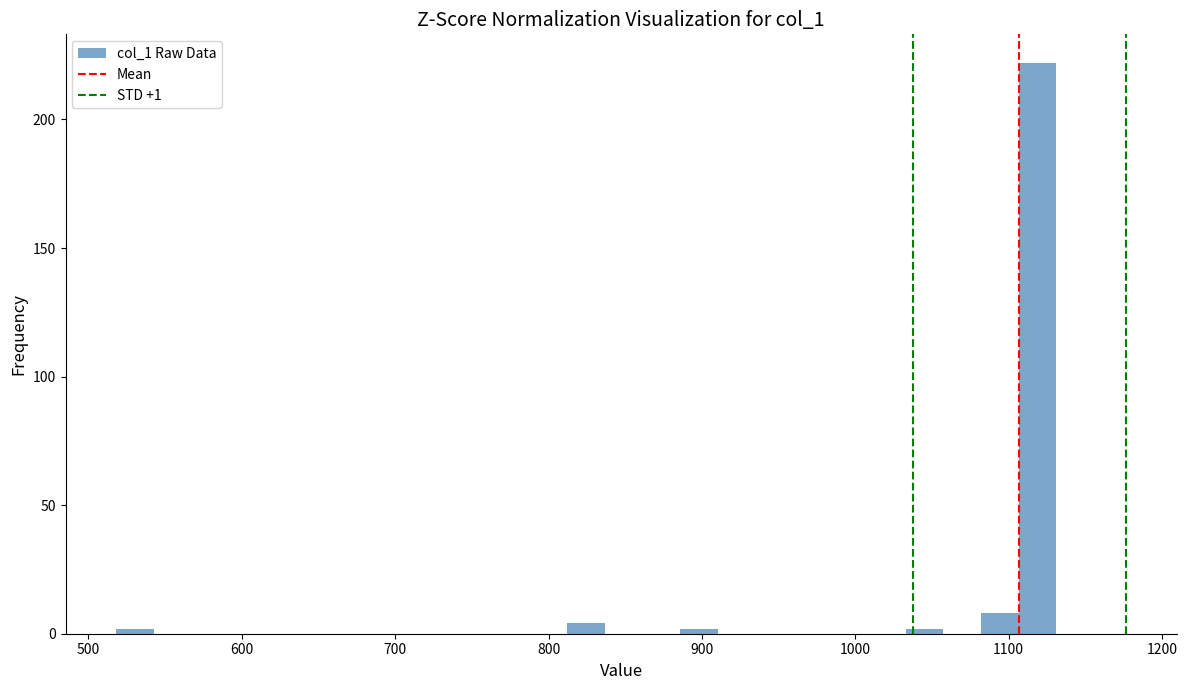

Read against the x-axis, roughly where is the centre of the tallest bar?

1120